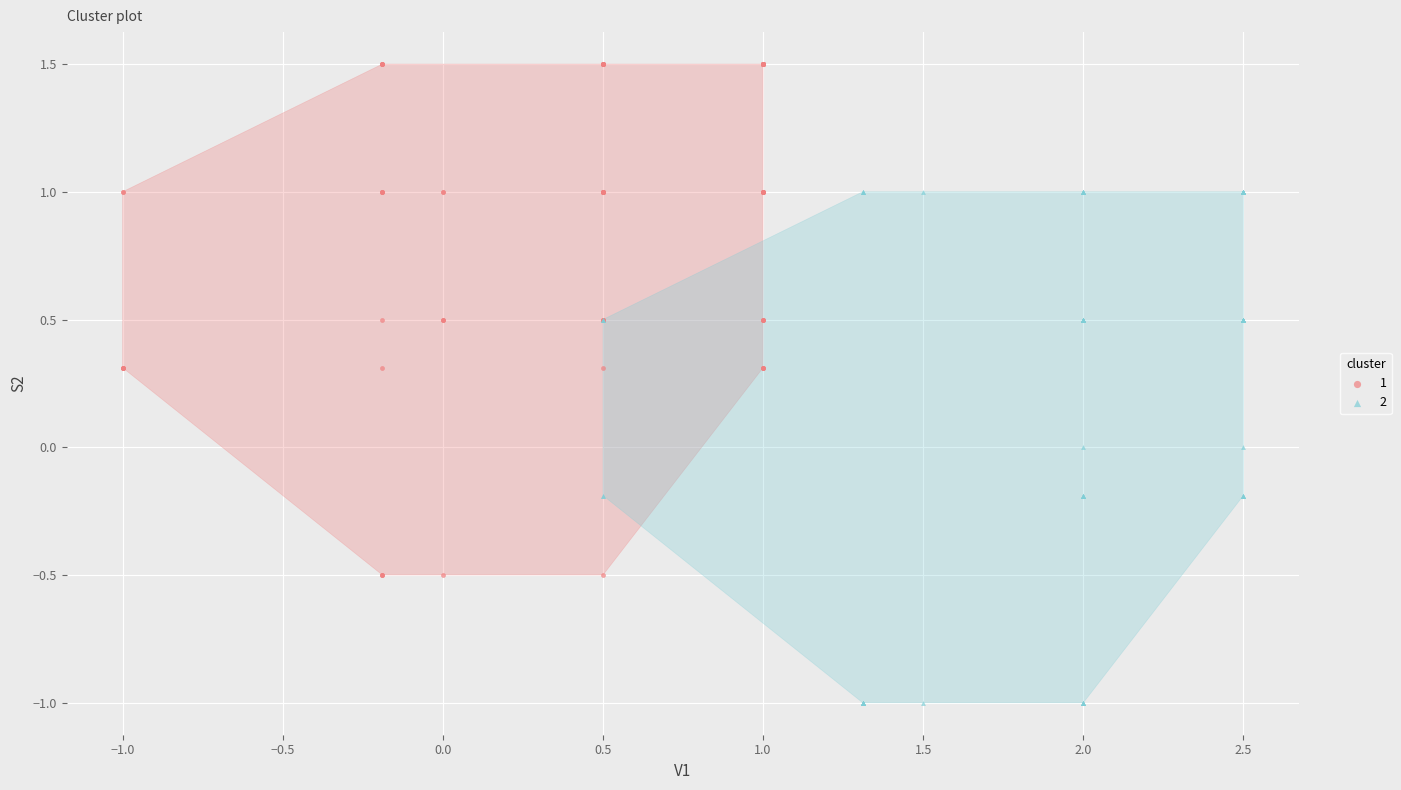

What are all the series names shown in the legend?

1, 2